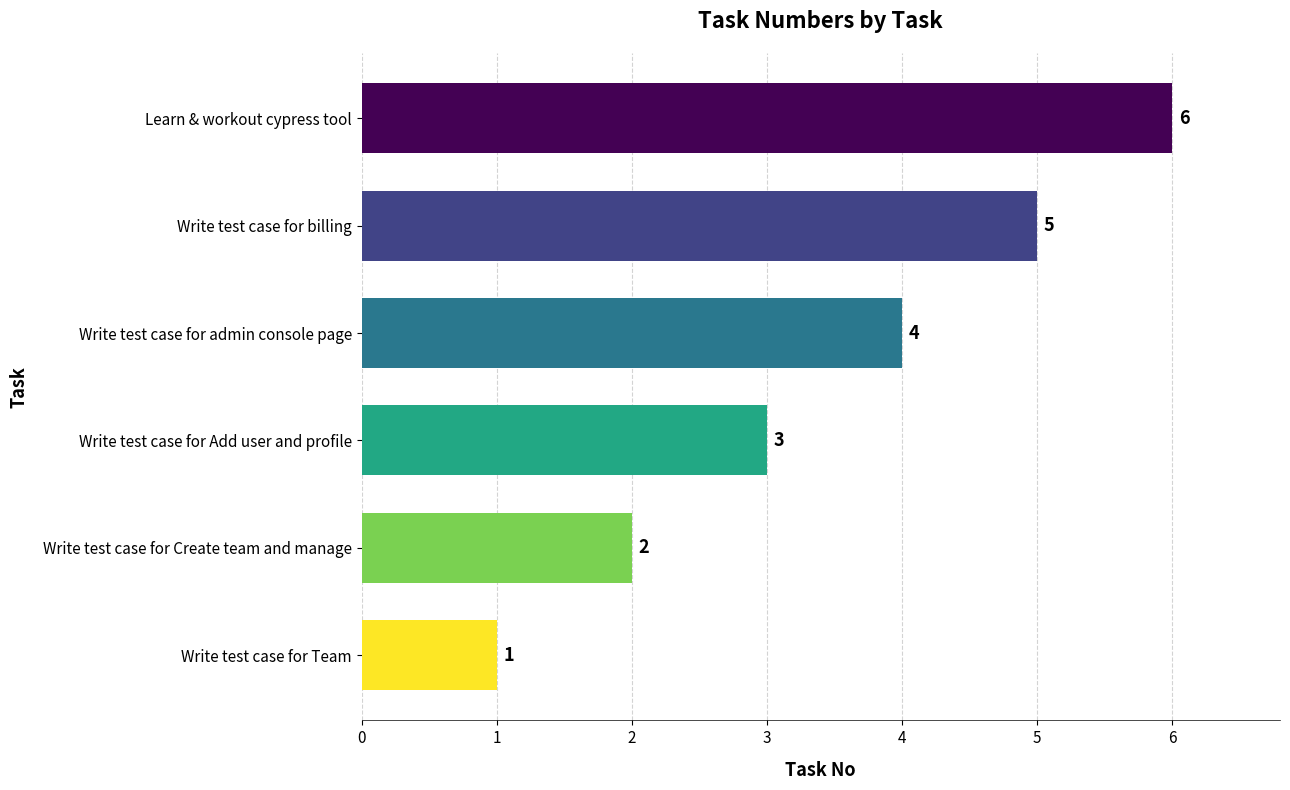

Rank the categories by value from lowest to highest.

Write test case for Team, Write test case for Create team and manage, Write test case for Add user and profile, Write test case for admin console page, Write test case for billing, Learn & workout cypress tool